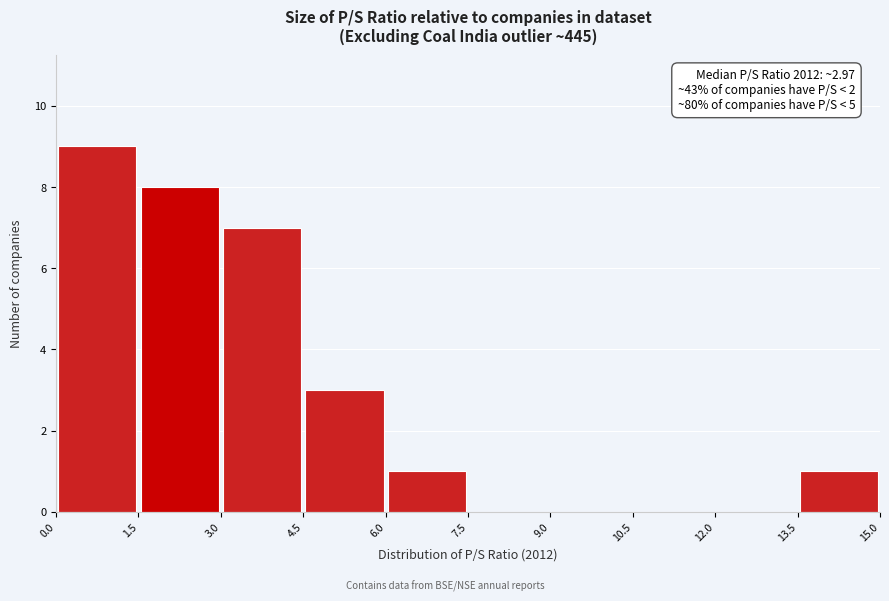

Which range on the x-axis has the tallest bar?

0.0 to 1.5